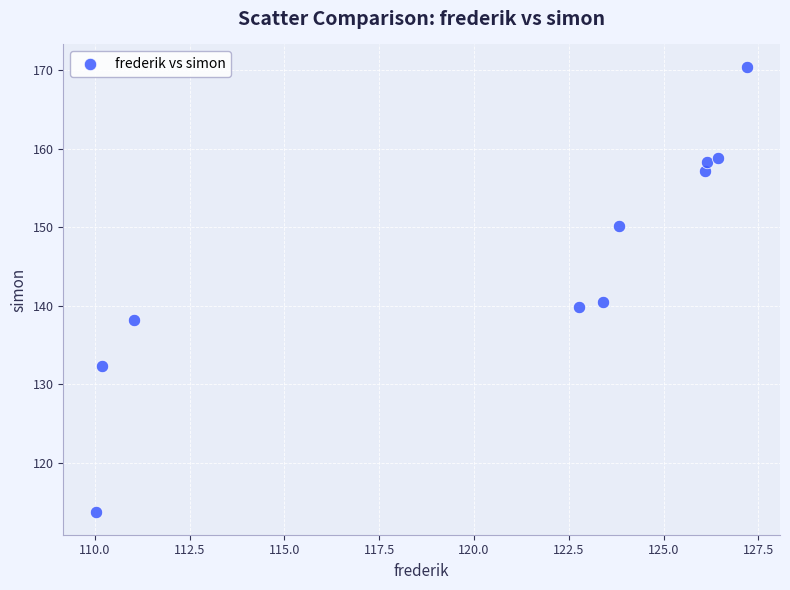

What Y value in the scatter plot is closest to 142?

140.5